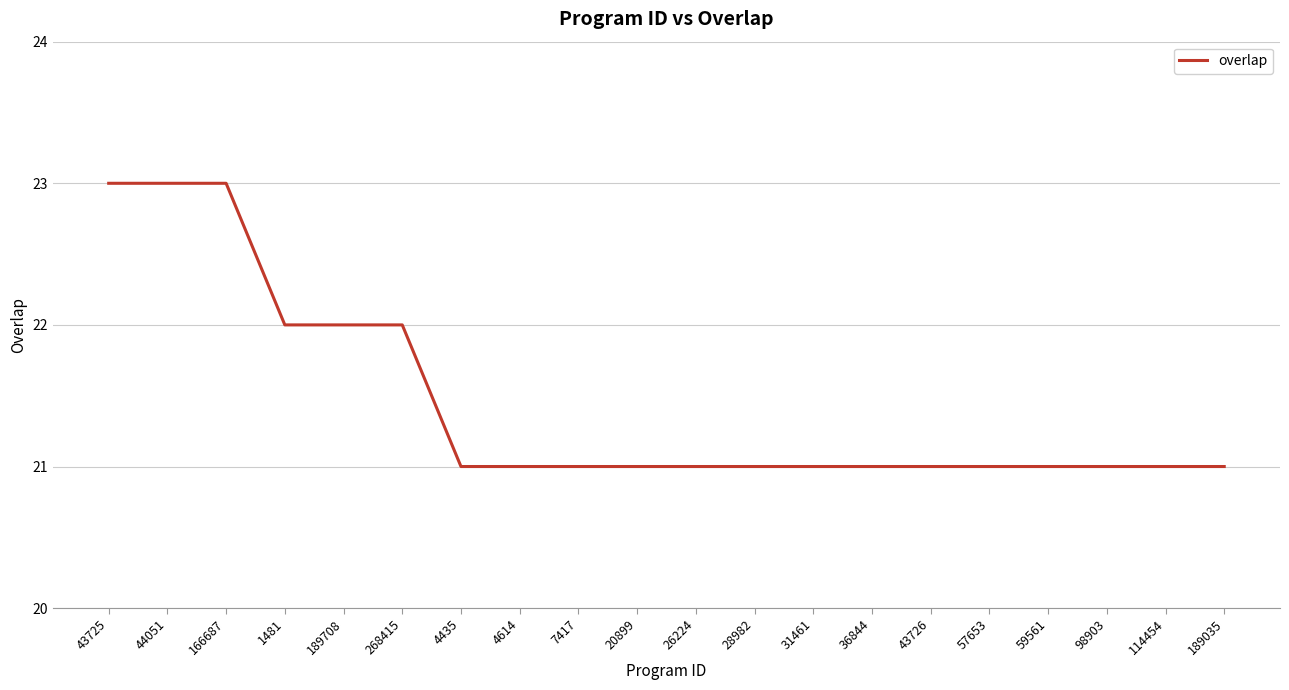

The value at 20899 is 38. True or false?

False